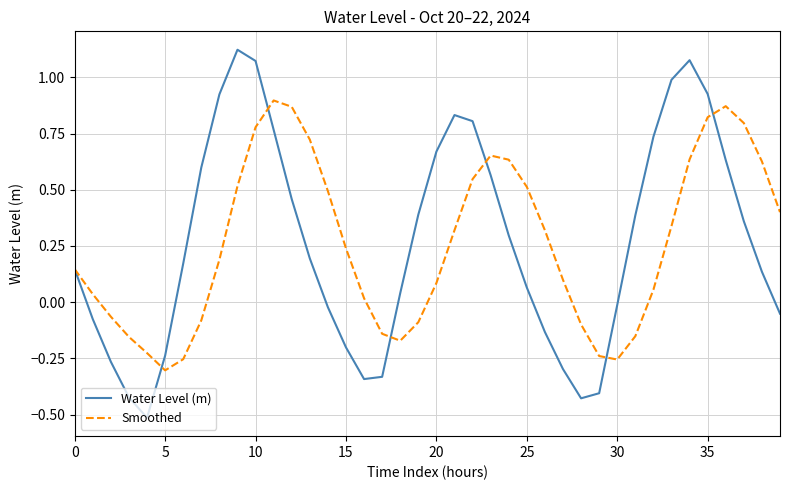

Which series has the widest spread of values?

Water Level (m)